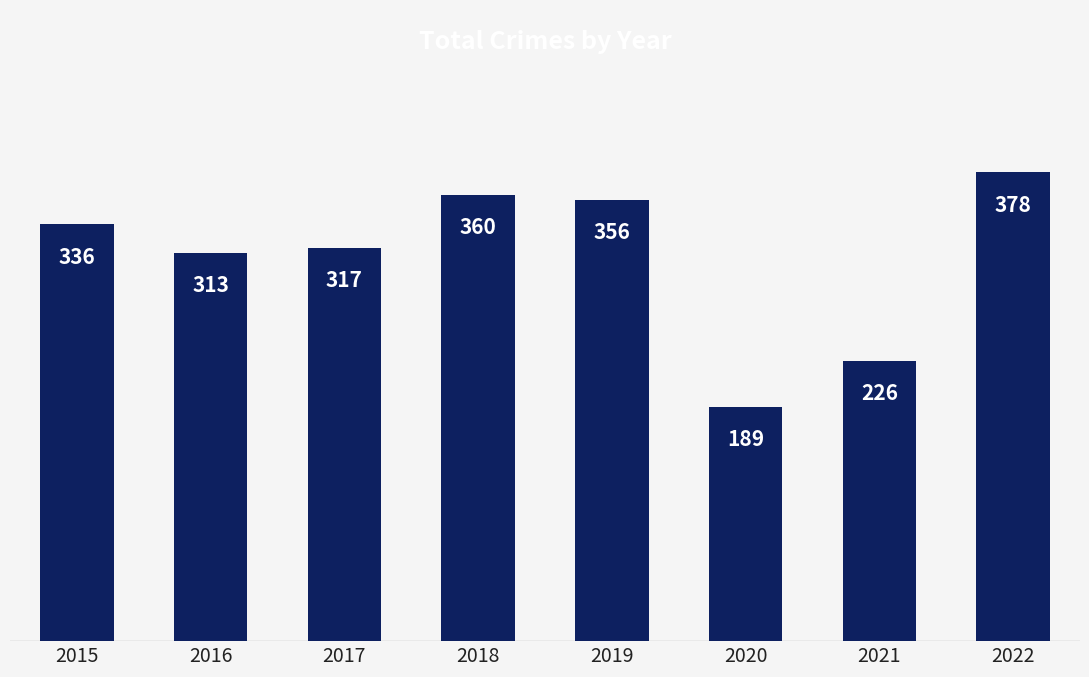

The value at 2018 is 141. True or false?

False